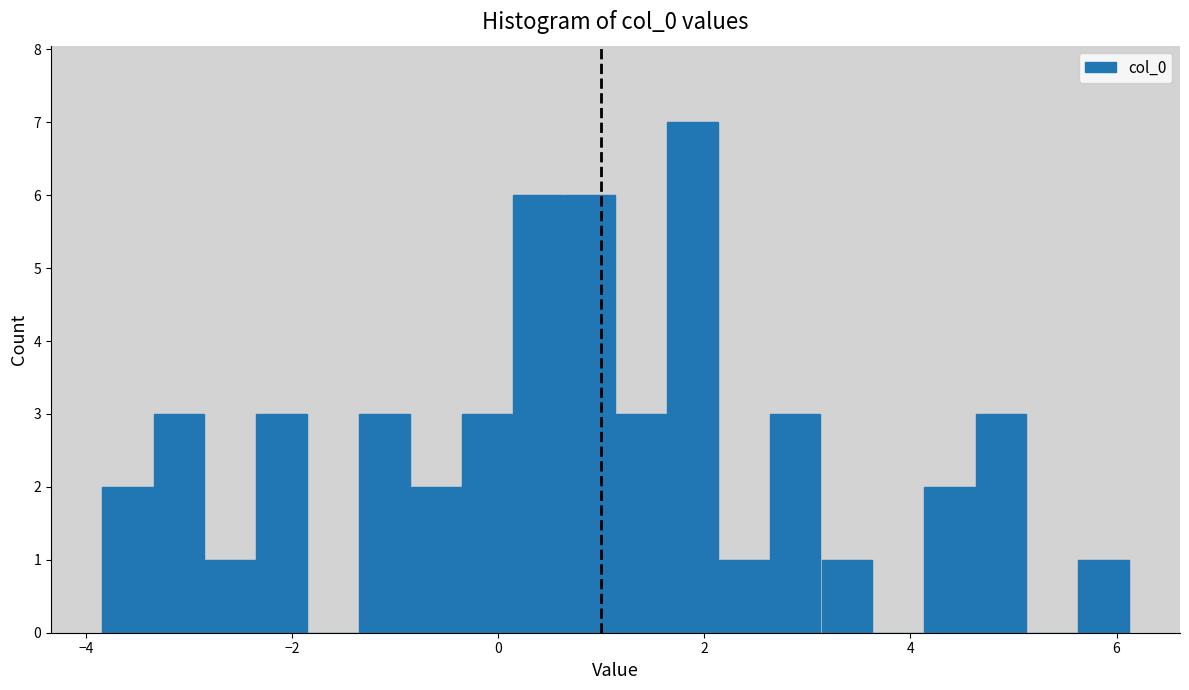

Around what value on the x-axis is the tallest bar? Give the approximate position of its centre, as read against the axis.

1.8